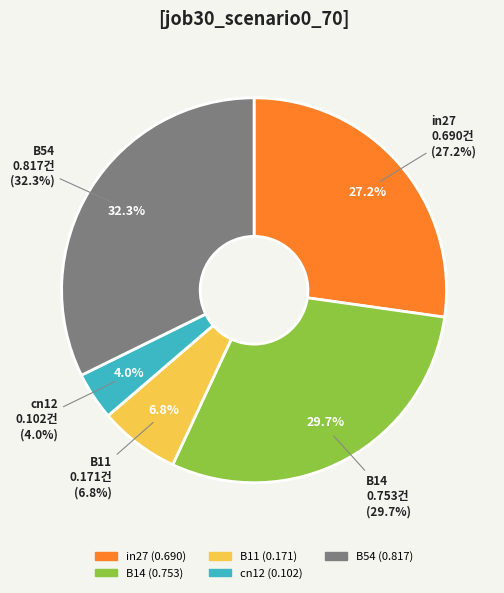

Is there a majority slice in this chart?

No